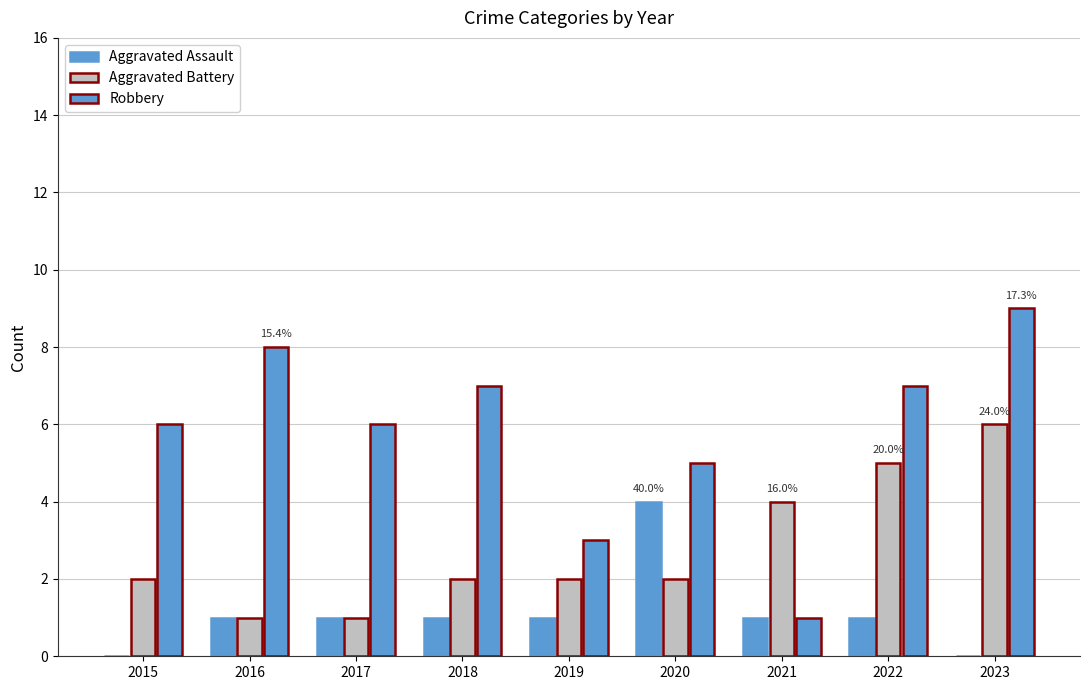

What is the difference between the highest and lowest values at 2020?

3